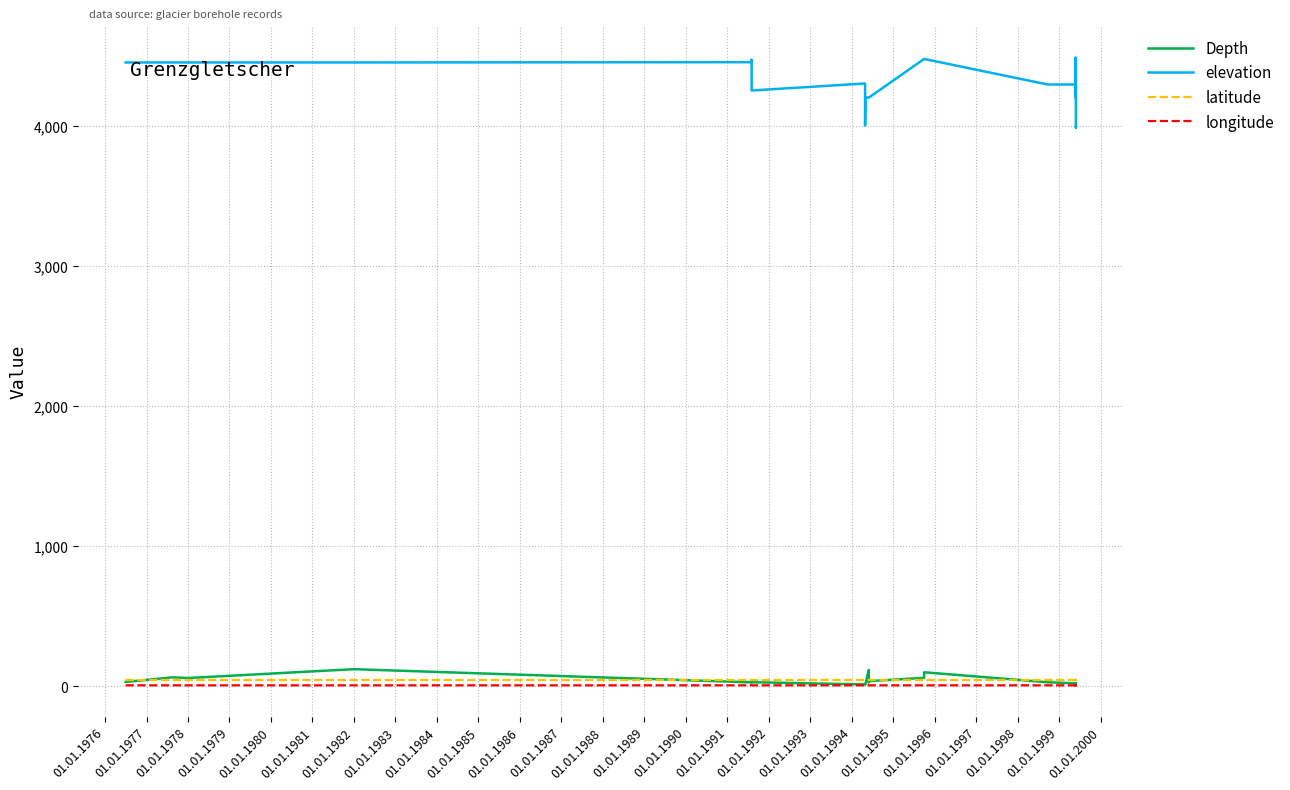

At how many categories does at least one series exceed 4209?

27